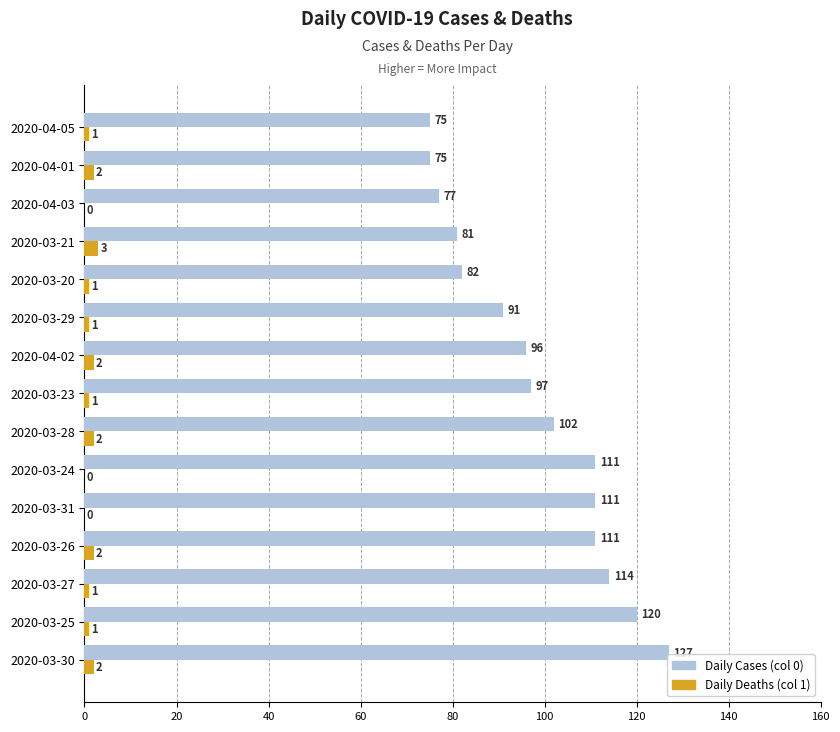

The value of Daily Cases (col 0) at 2020-03-29 is 29. True or false?

False